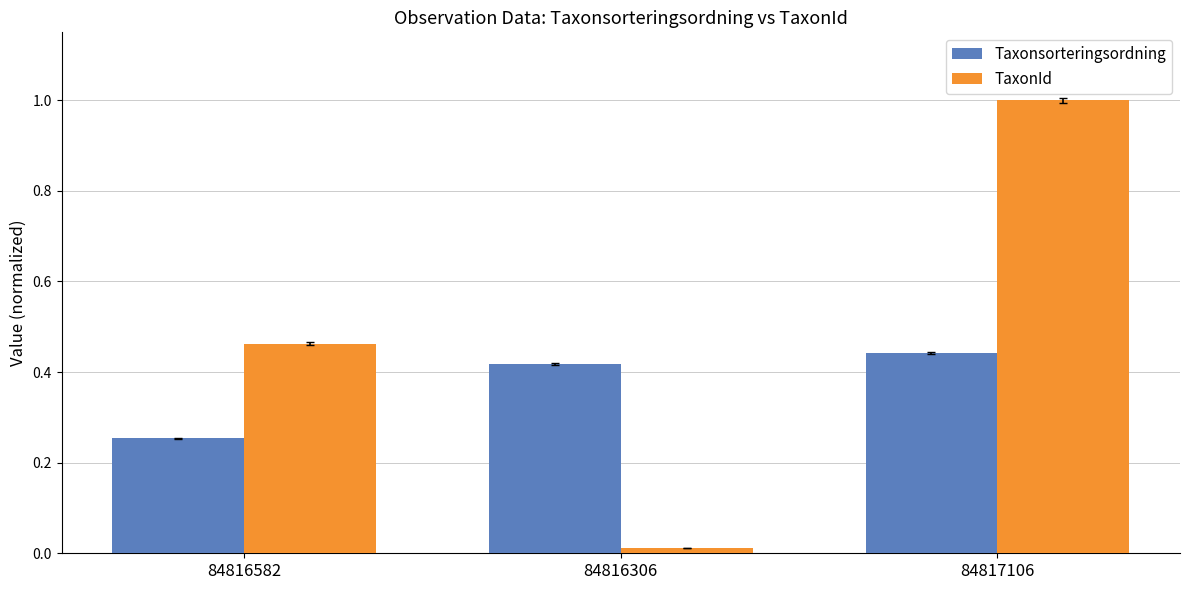

What is the difference between the maximum and minimum values in the TaxonId series?

1.0